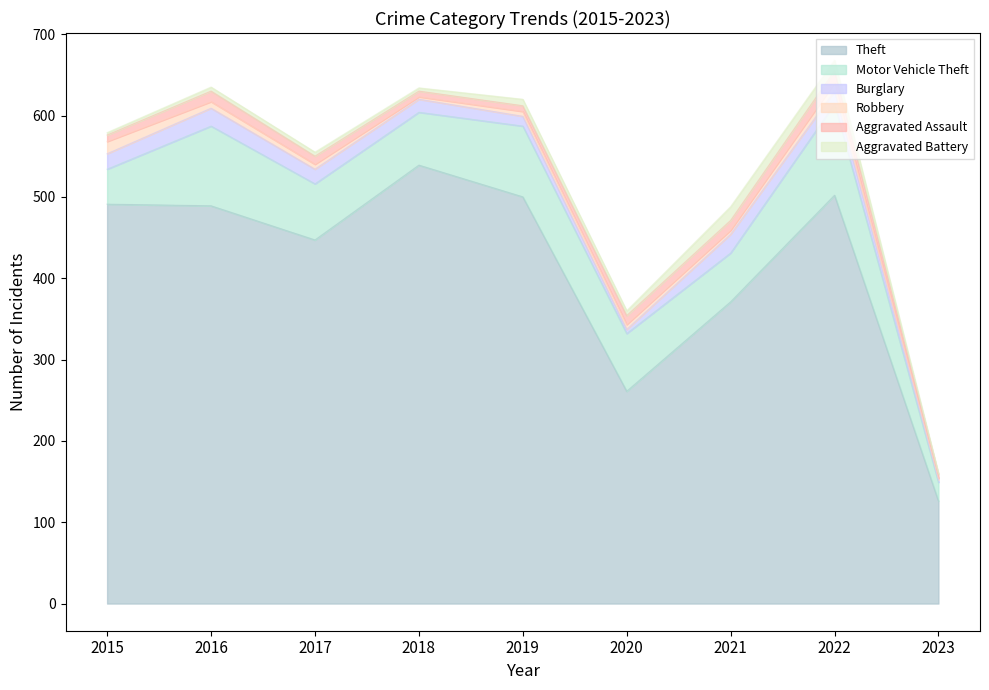

Reading left to right, extract all data points from this chart.

Theft: 2015=491	2016=489	2017=447	2018=539	2019=500	2020=261	2021=371	2022=502	2023=126
Motor Vehicle Theft: 2015=43	2016=98	2017=69	2018=65	2019=87	2020=71	2021=60	2022=112	2023=23
Burglary: 2015=19	2016=22	2017=18	2018=16	2019=12	2020=5	2021=23	2022=16	2023=3
Robbery: 2015=15	2016=8	2017=6	2018=3	2019=6	2020=6	2021=5	2022=10	2023=2
Aggravated Assault: 2015=8	2016=13	2017=10	2018=7	2019=7	2020=11	2021=12	2022=15	2023=5
Aggravated Battery: 2015=3	2016=5	2017=5	2018=4	2019=8	2020=6	2021=17	2022=13	2023=1